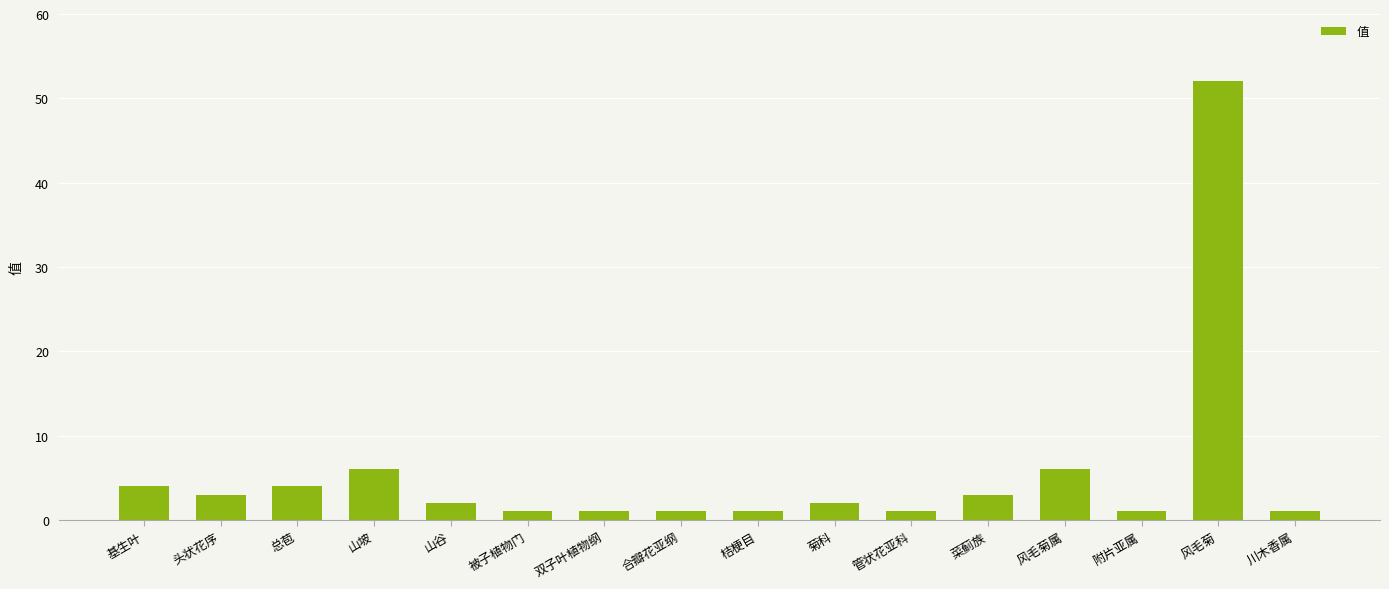

Which category has the highest value across all series?

风毛菊